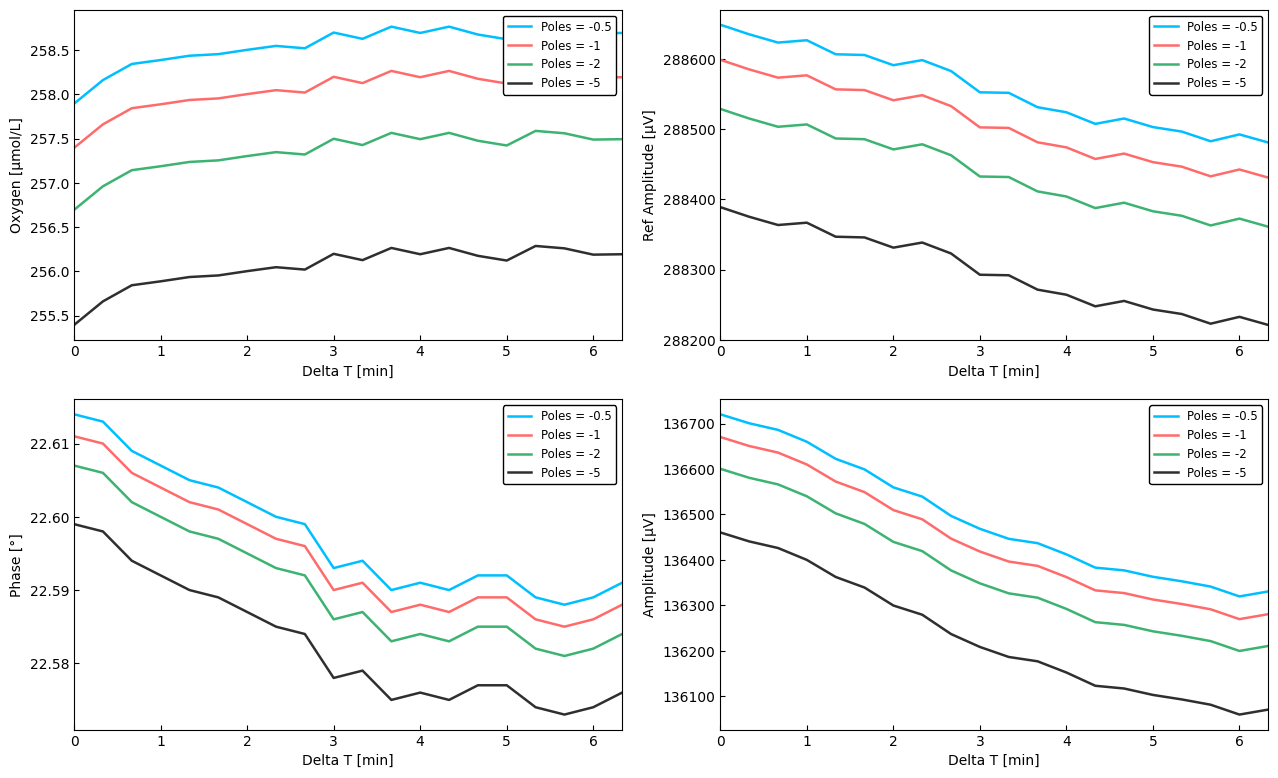

What is the spread (max minus min) of values at 0.3338157?

288612.7